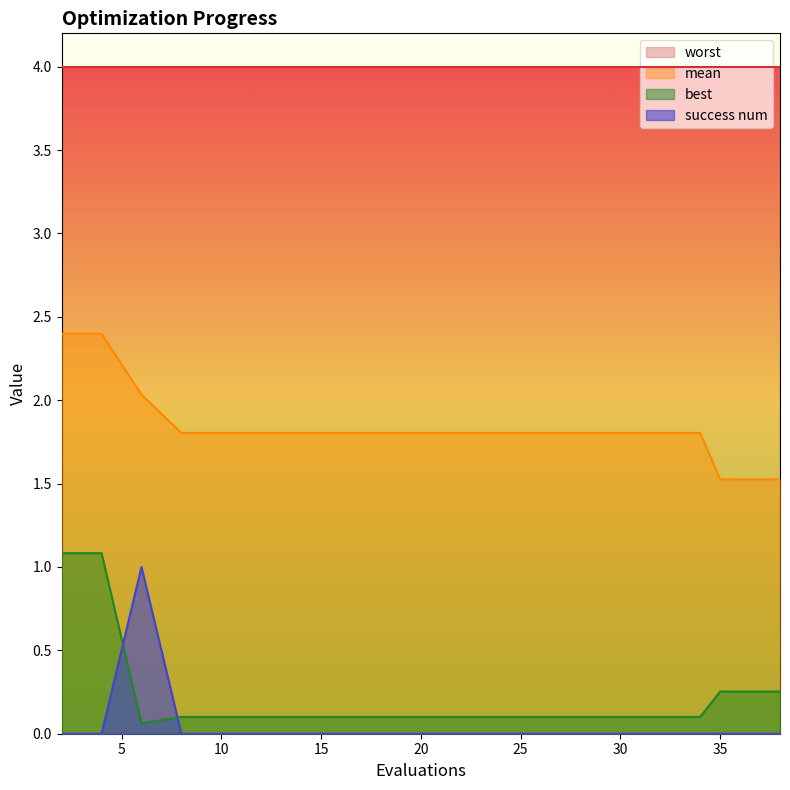

What is the maximum value for mean?

2.4